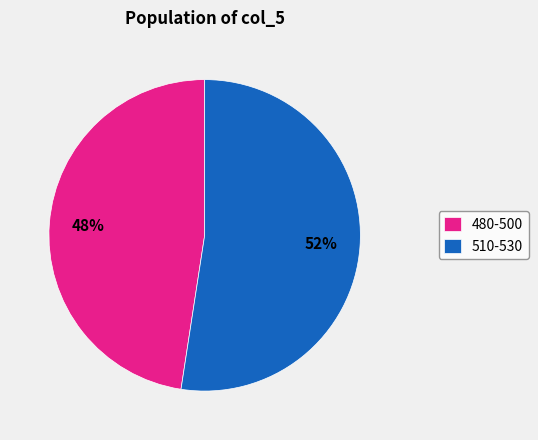

Does any single category account for the majority?

Yes